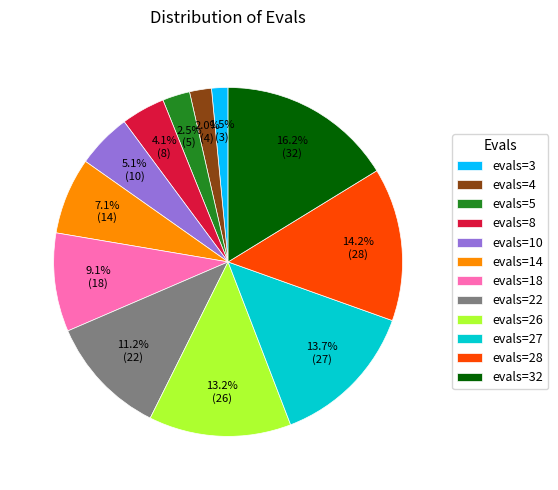

True or false: evals=14 accounts for 7% of the total.

True